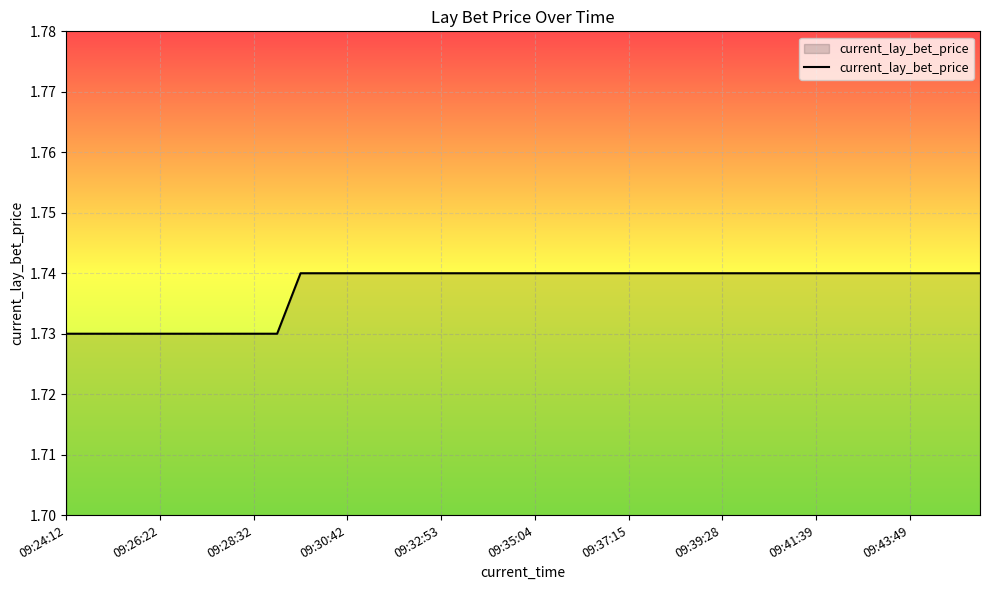

How many series are shown in this chart?

1